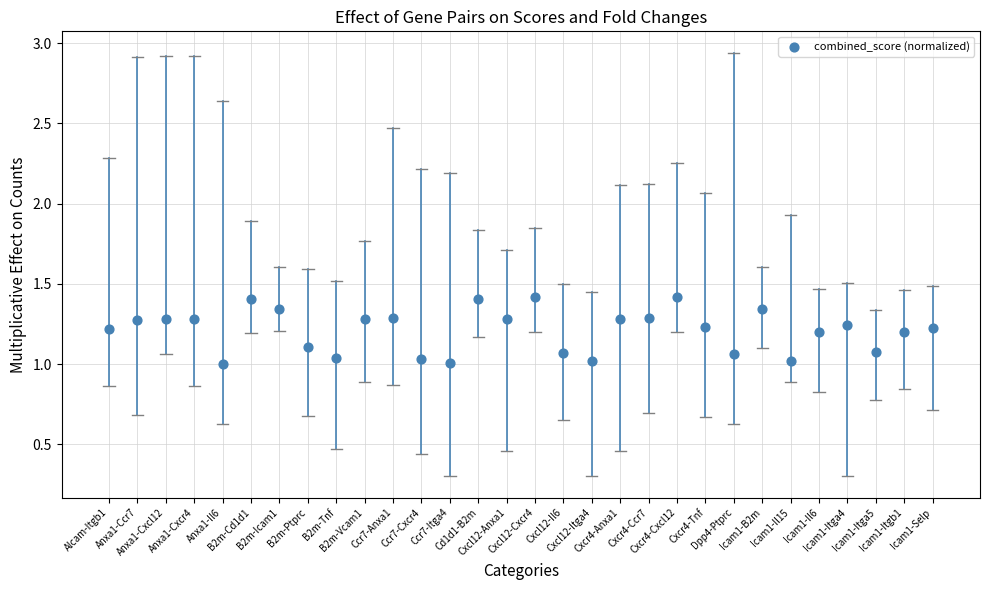

What is the range of Y values (max minus min)?

0.4